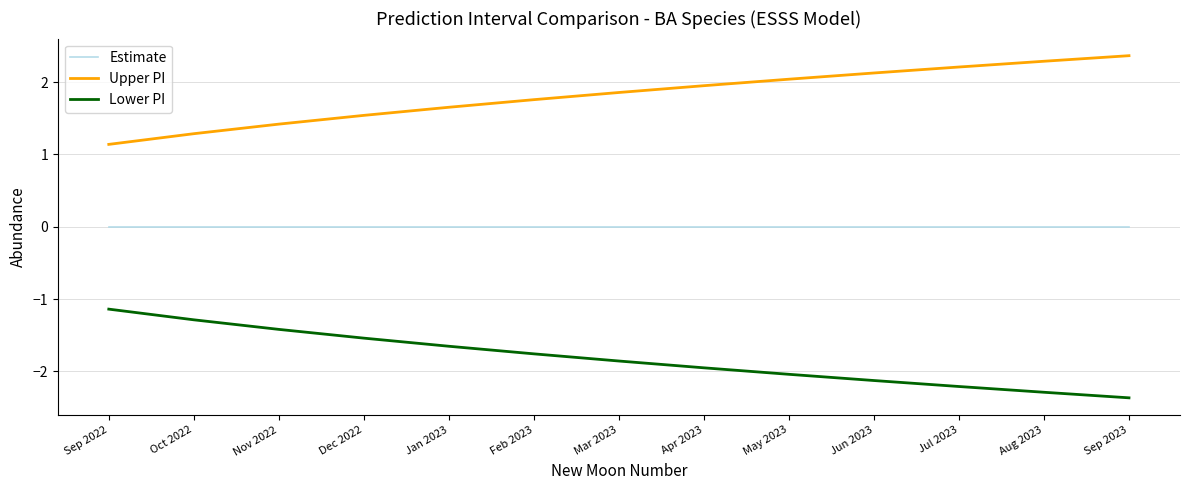

List the labels in order of Upper PI value, smallest first.

Sep 2022, Oct 2022, Nov 2022, Dec 2022, Jan 2023, Feb 2023, Mar 2023, Apr 2023, May 2023, Jun 2023, Jul 2023, Aug 2023, Sep 2023